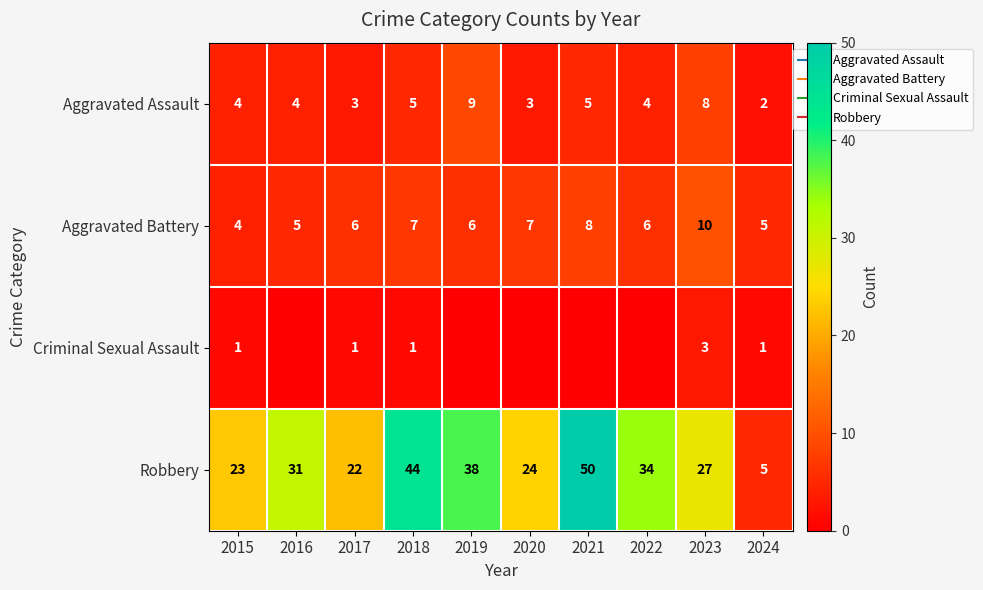

The value of Robbery at 2022 is 34. True or false?

True